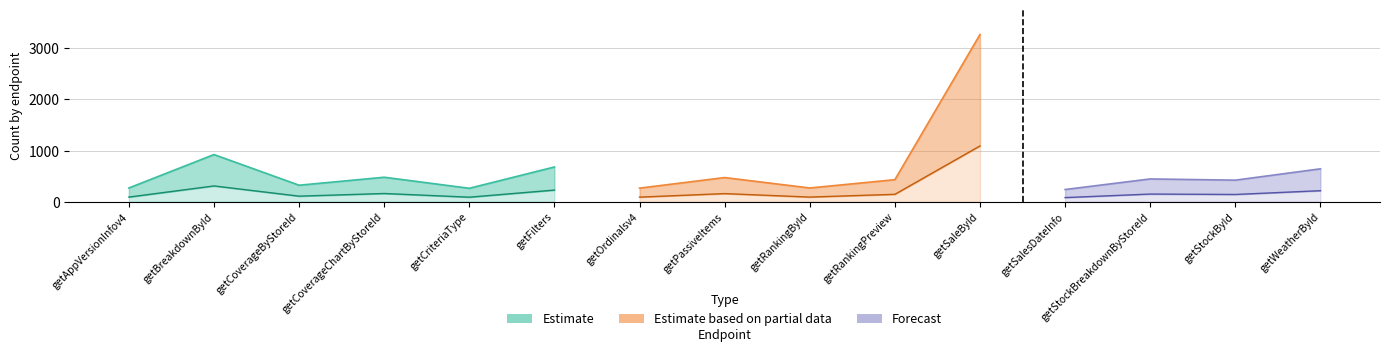

Is it true that count equals 151 at getFilters?

False